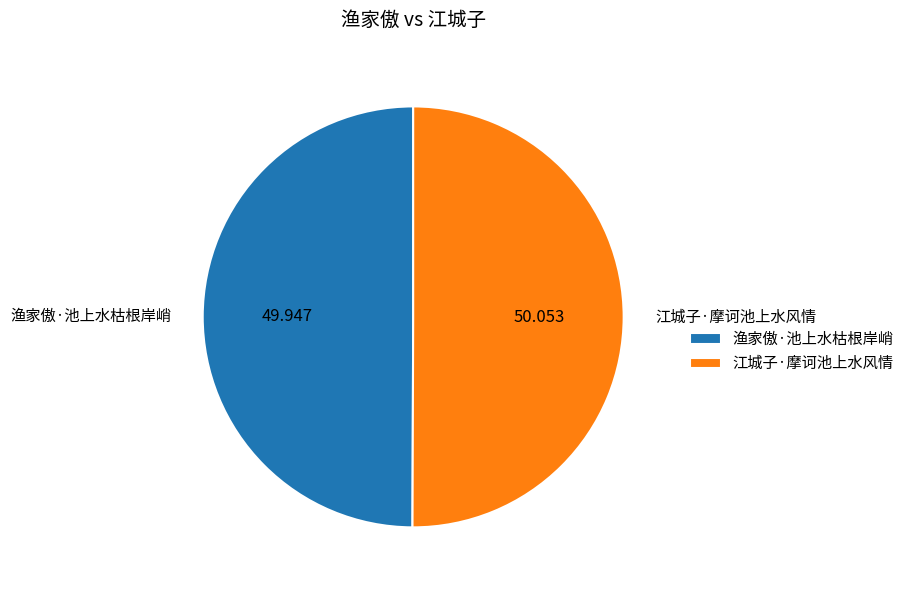

Do 渔家傲·池上水枯根岸峭 and 江城子·摩诃池上水风情 together represent more than half of the pie?

Yes